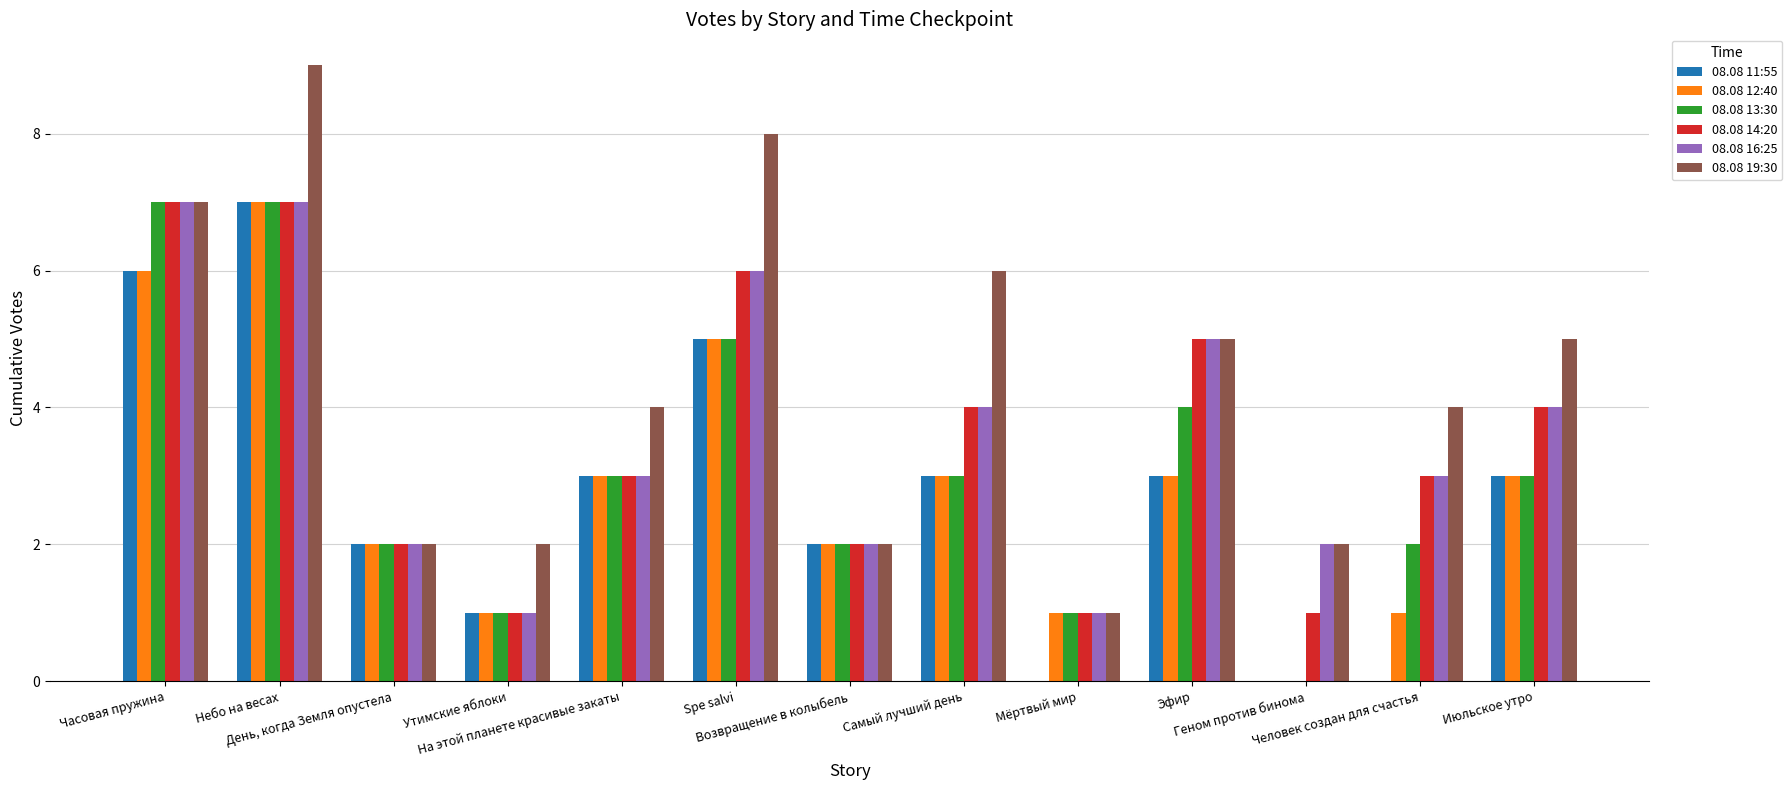

True or false: 08.08 16:25 has a value of 3 at На этой планете красивые закаты.

True